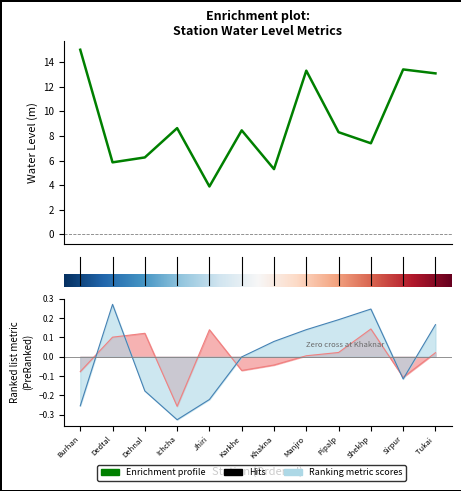

What is the label of the 4th point from the right?

Pipalpani